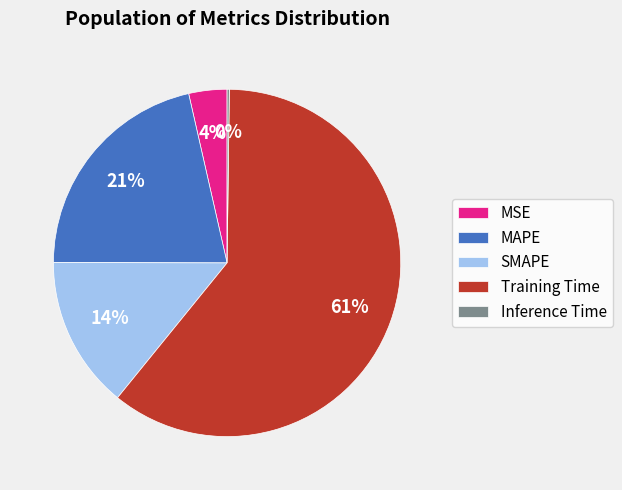

Do MAPE and MSE together represent more than half of the pie?

No